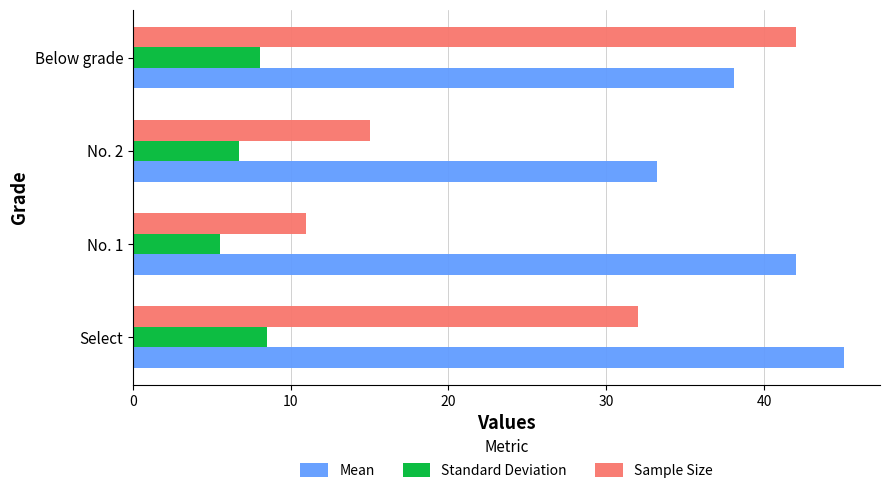

What is the average value of the Standard Deviation series?

7.2